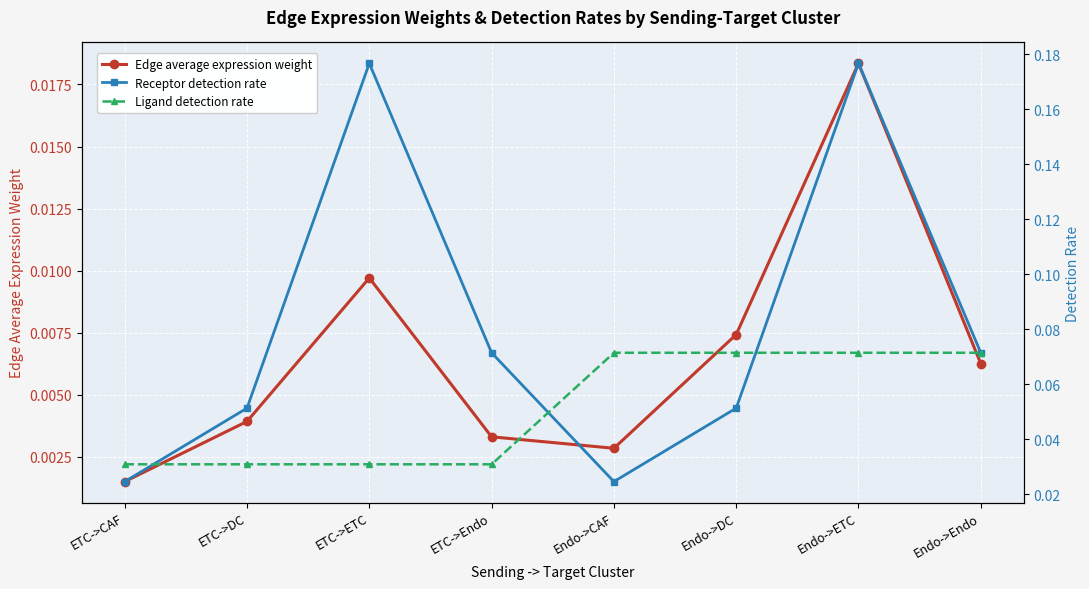

Between ETC->DC and ETC->Endo, which series saw the biggest shift?

Receptor detection rate